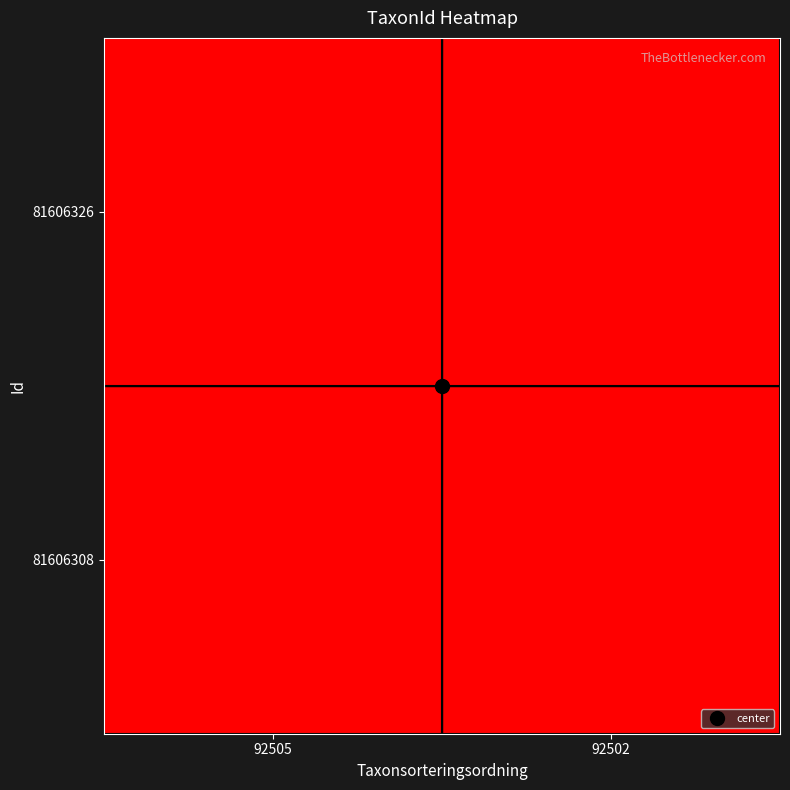

At how many categories does at least one series exceed 2407?

1